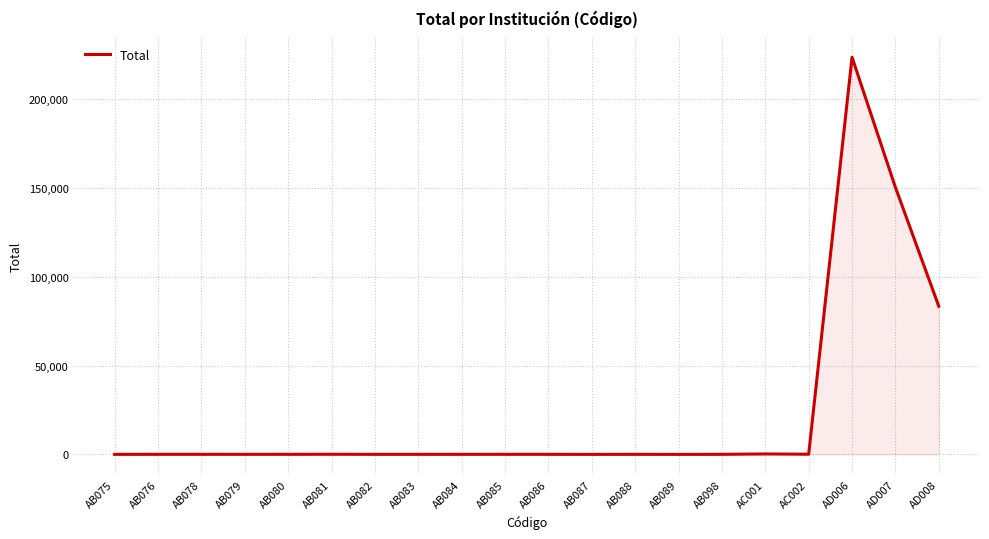

The value at AD008 is 83434. True or false?

True